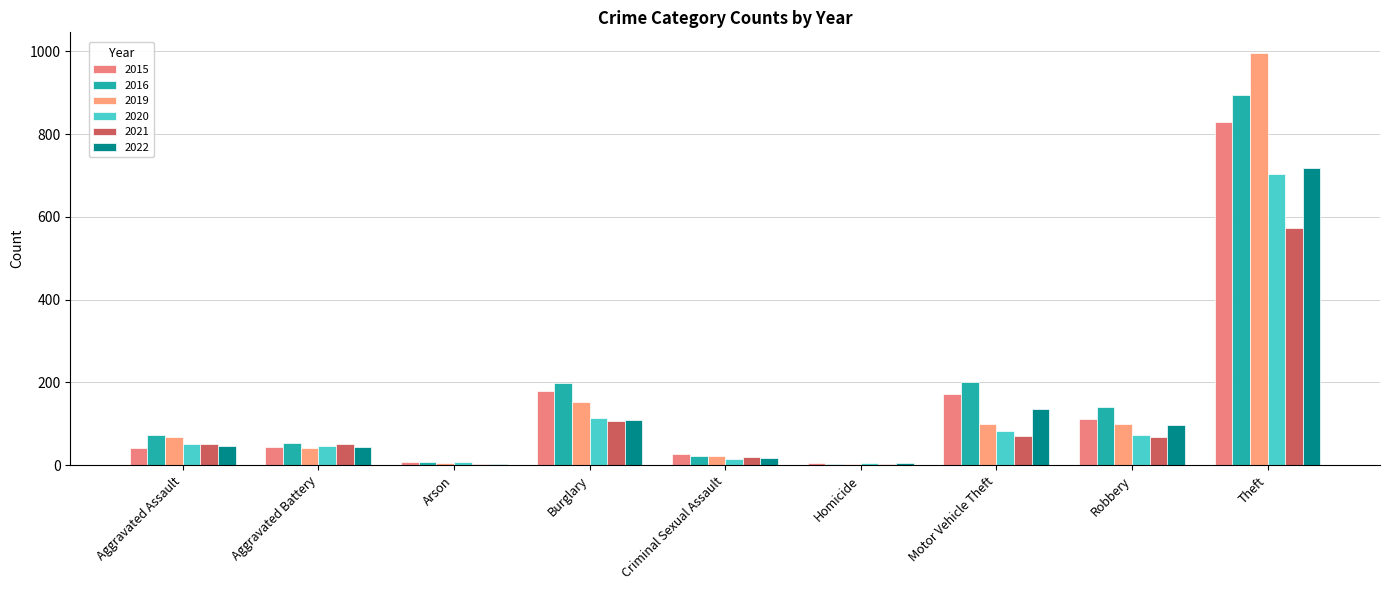

What is the difference between the maximum and minimum values in the 2016 series?

890